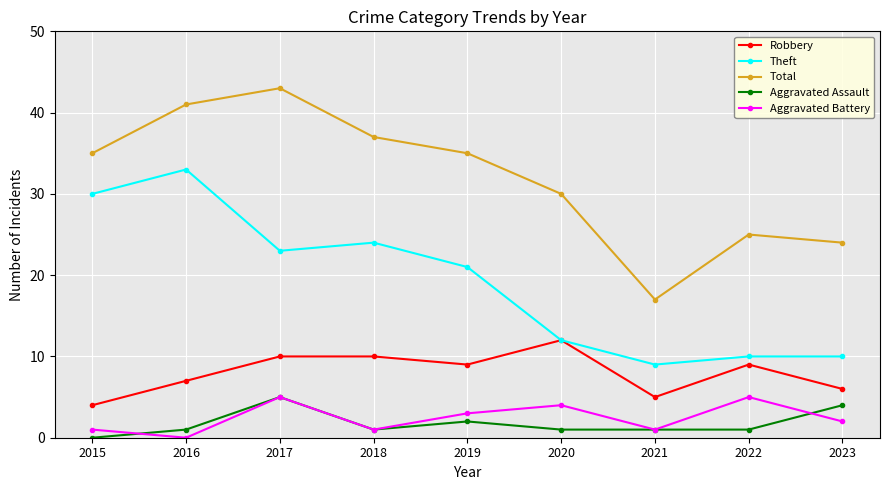

Is this an area chart (filled region under the line)?

No